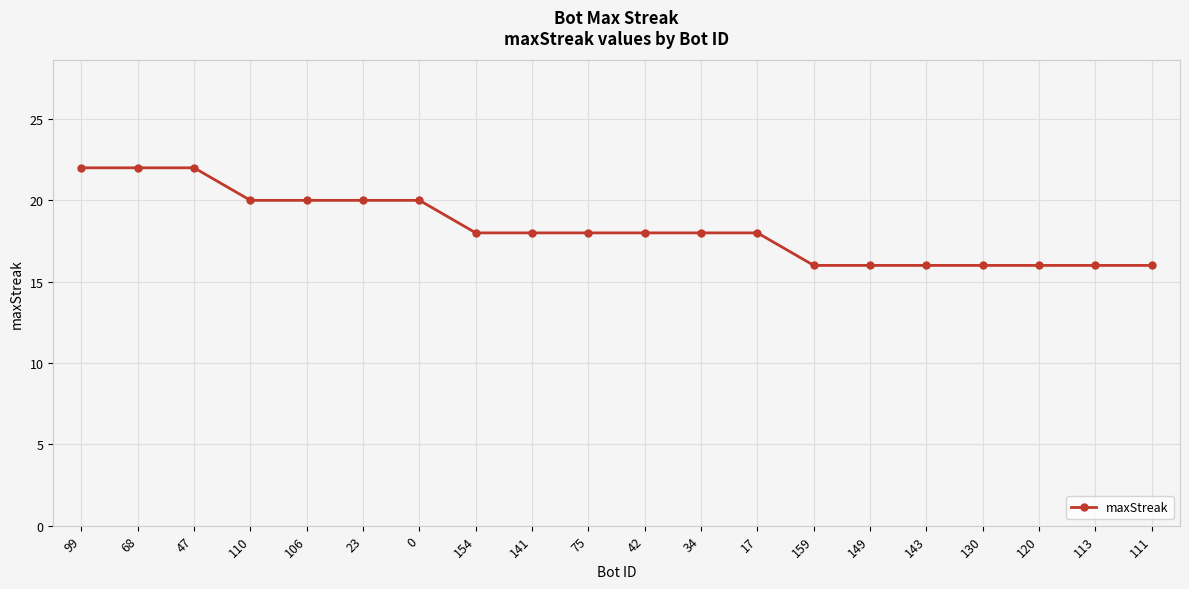

Is it true that the value at 130 is 10?

False